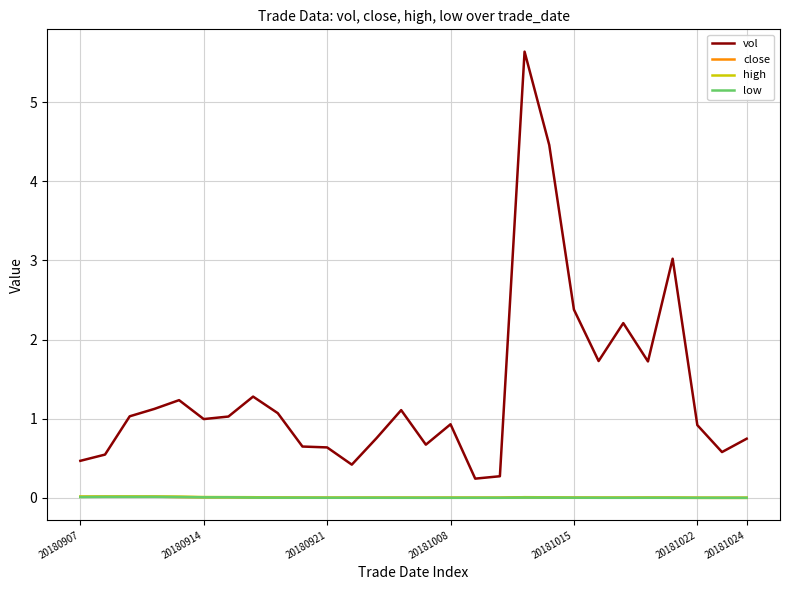

Which series has the largest range (max minus min)?

vol